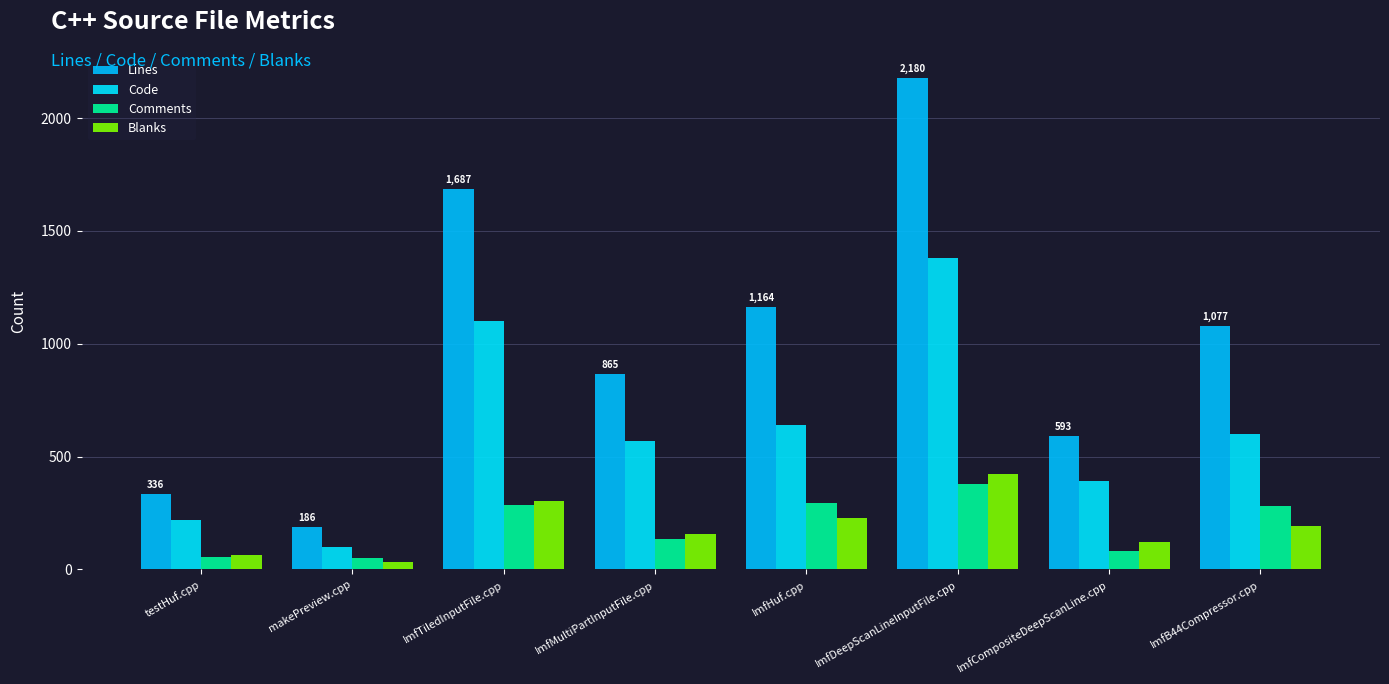

Rank the series by their maximum value, from lowest to highest.

Comments, Blanks, Code, Lines